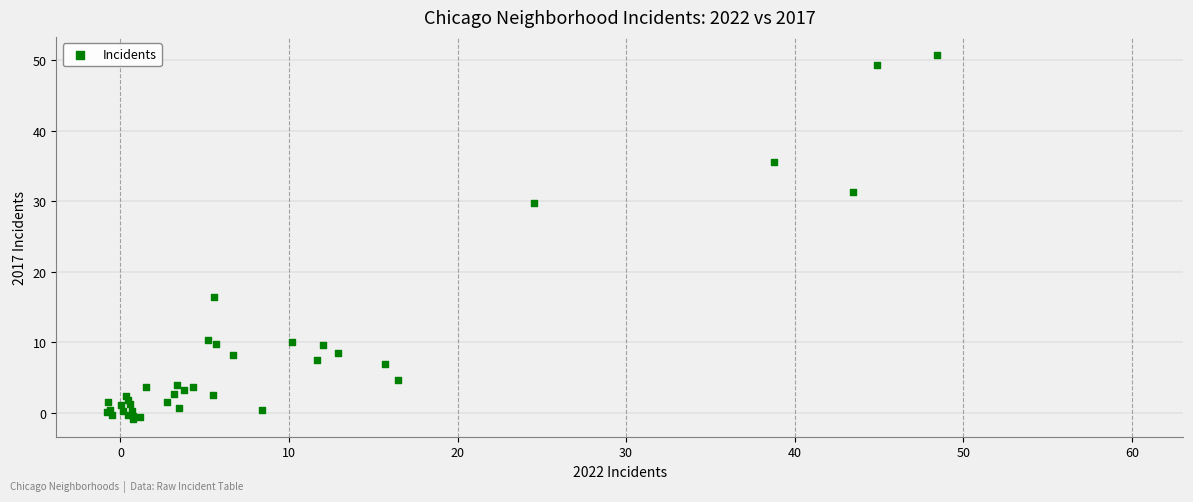

What Y value in the scatter plot is closest to 24?

29.8